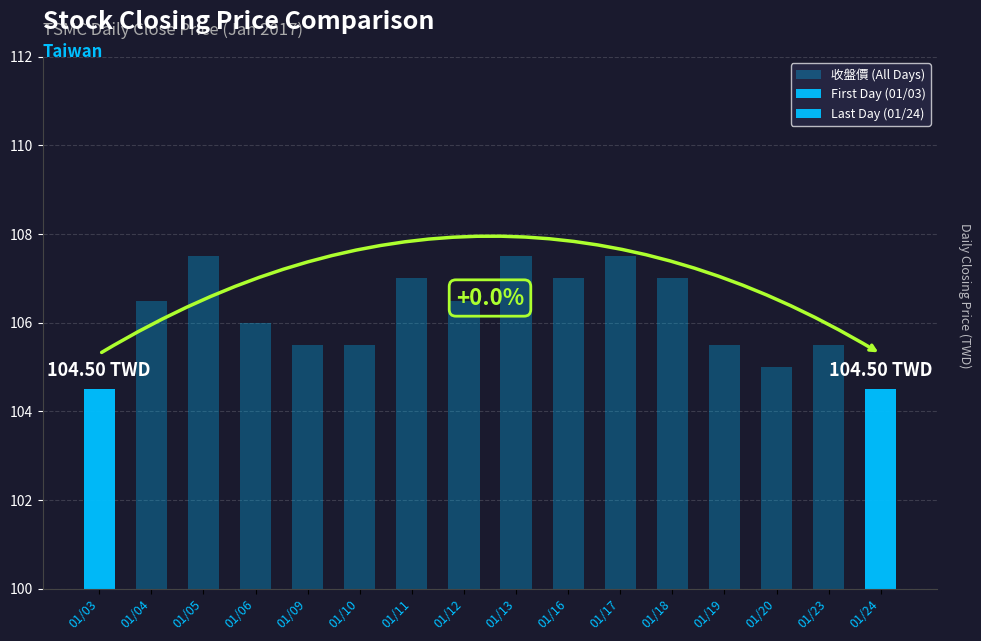

At which label does the data first exceed 106?

01/04